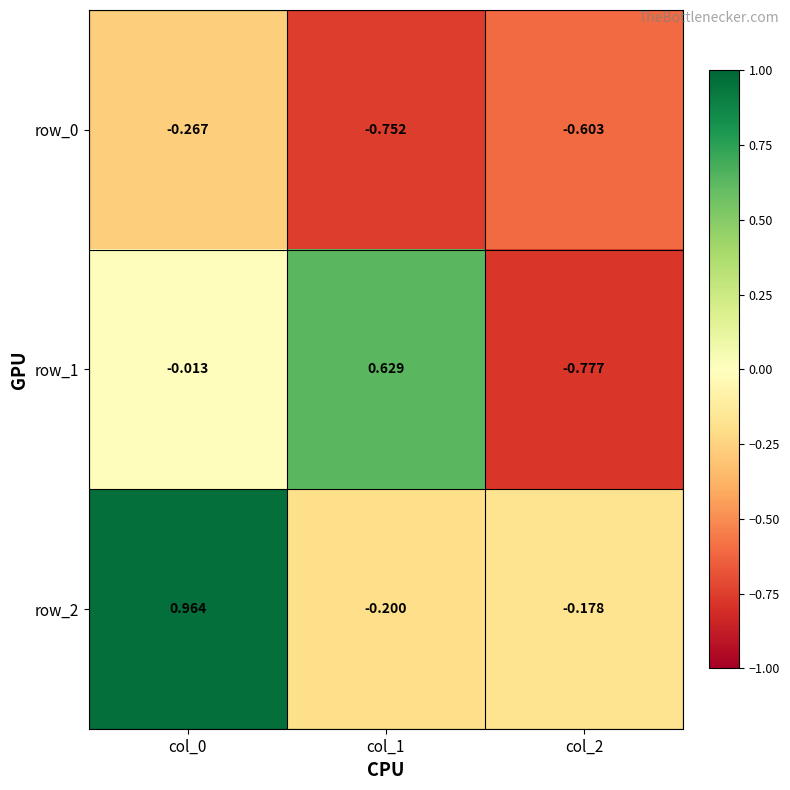

Which series changed the most between col_0 and col_1?

row_2